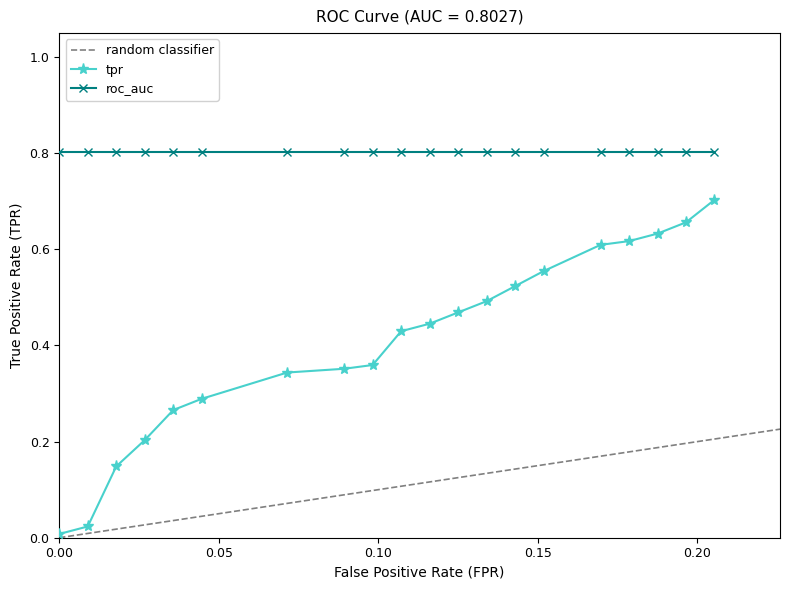

True or false: roc_auc and tpr intersect in this chart.

False